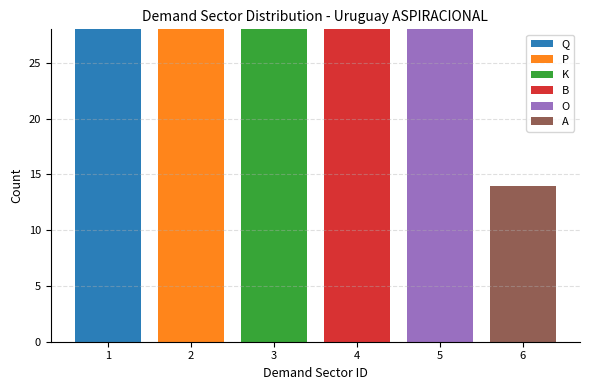

The Q series shows 0 at 6. True or false?

True